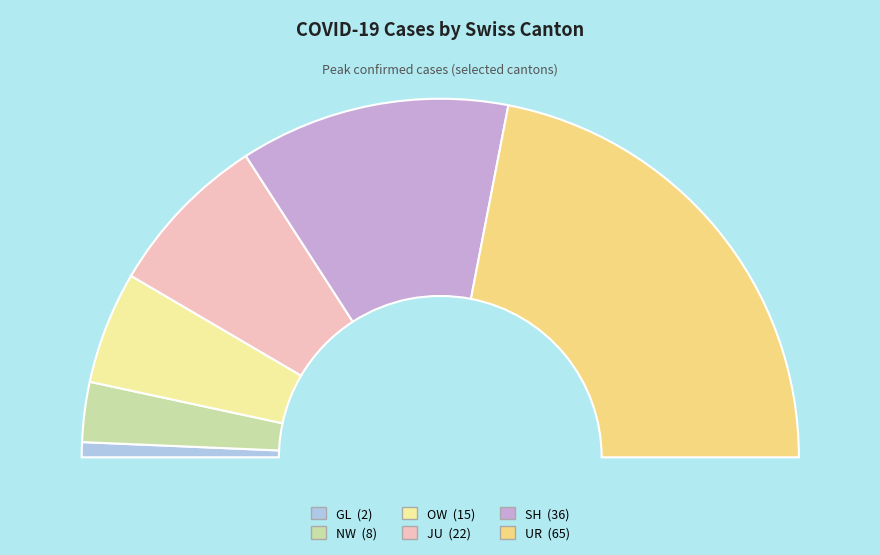

To the nearest percent, what is the combined percentage of NW and OW?

16%